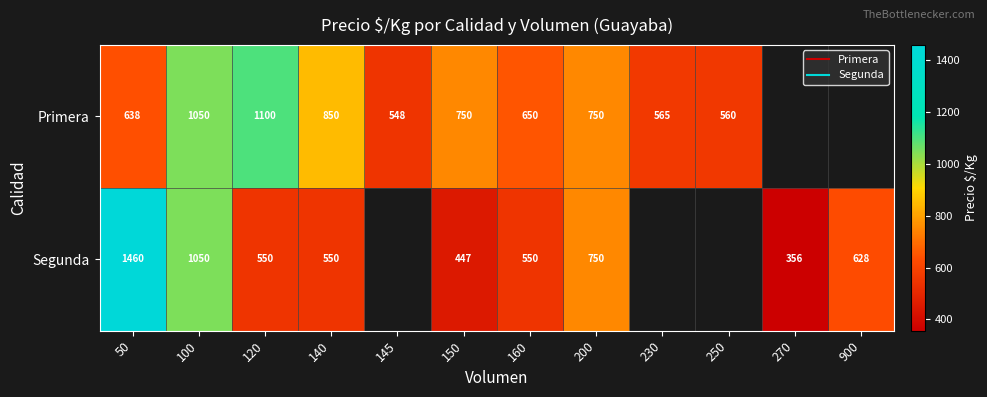

At which label does Segunda first exceed 628?

50